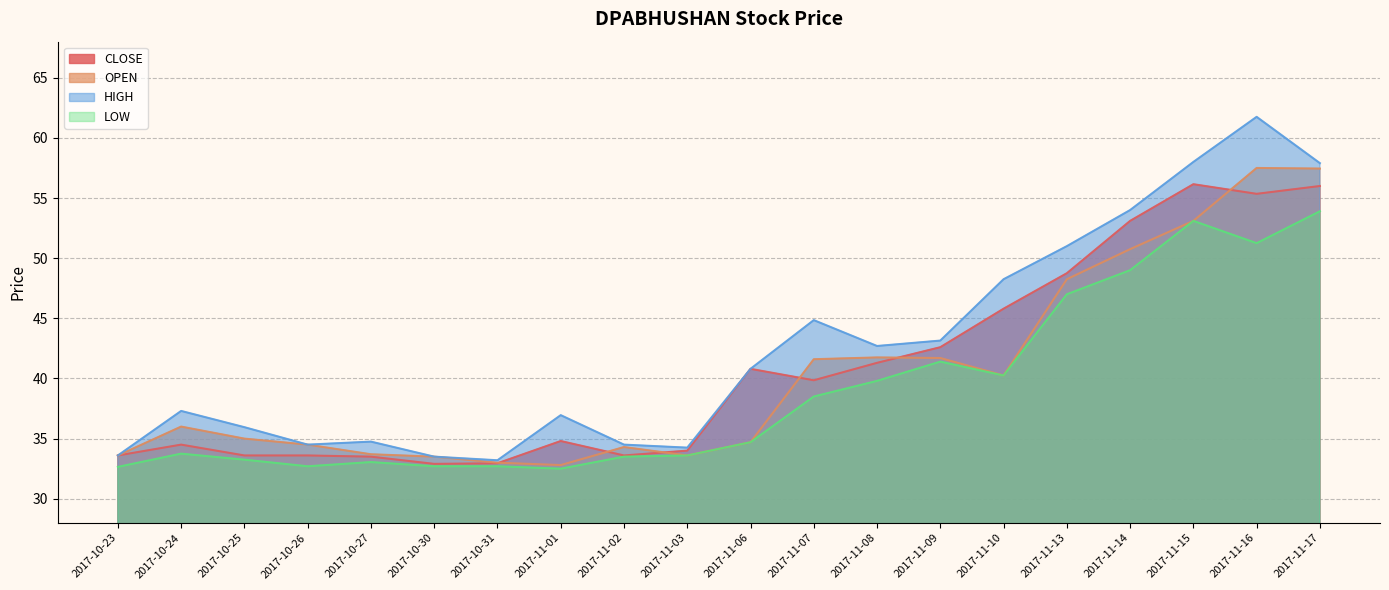

Rank the series at 2017-10-24 from highest to lowest value.

HIGH, OPEN, CLOSE, LOW